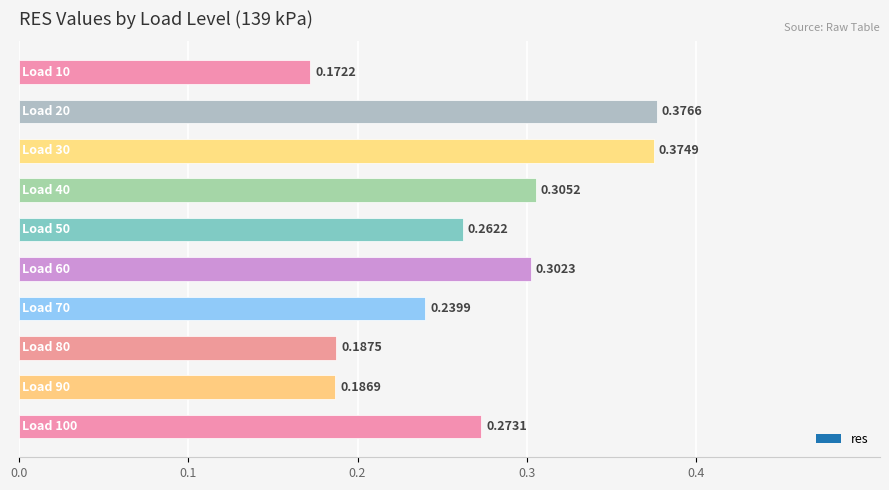

What is the sum of all values?

2.7